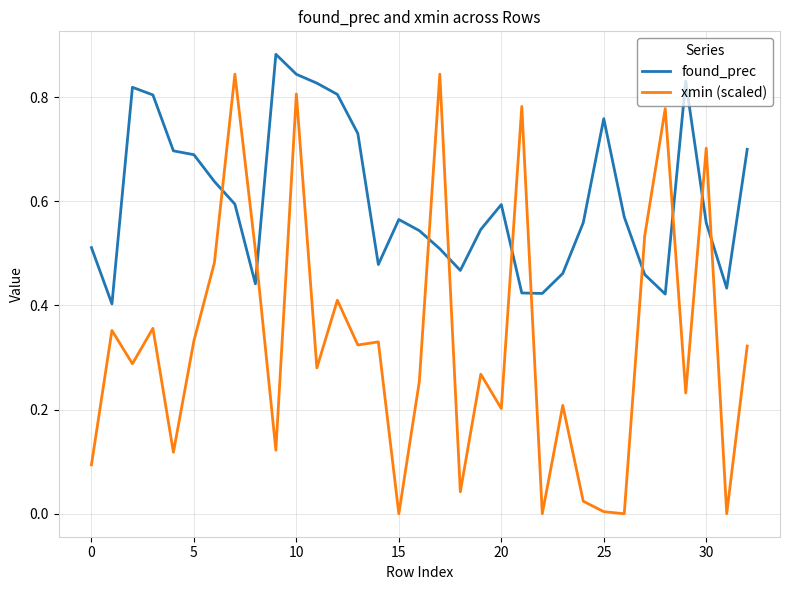

What are all the series names shown in the legend?

found_prec, xmin (scaled)